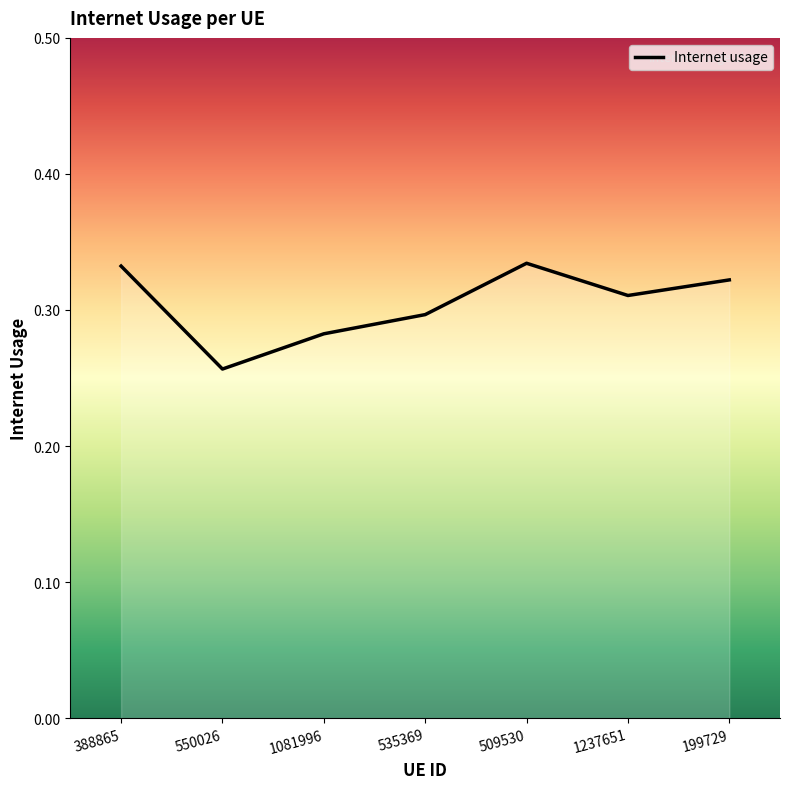

How many categories are shown in the chart?

7